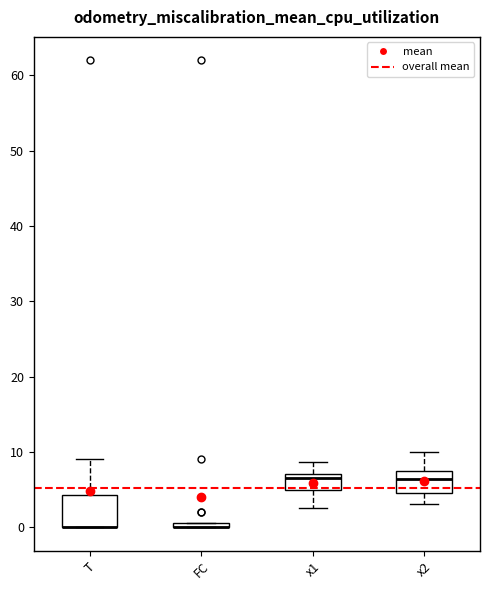

Where does the upper whisker of the box for T end on the y-axis? The values are not printed on the chart, so give them approximately, as read against the axis.

9